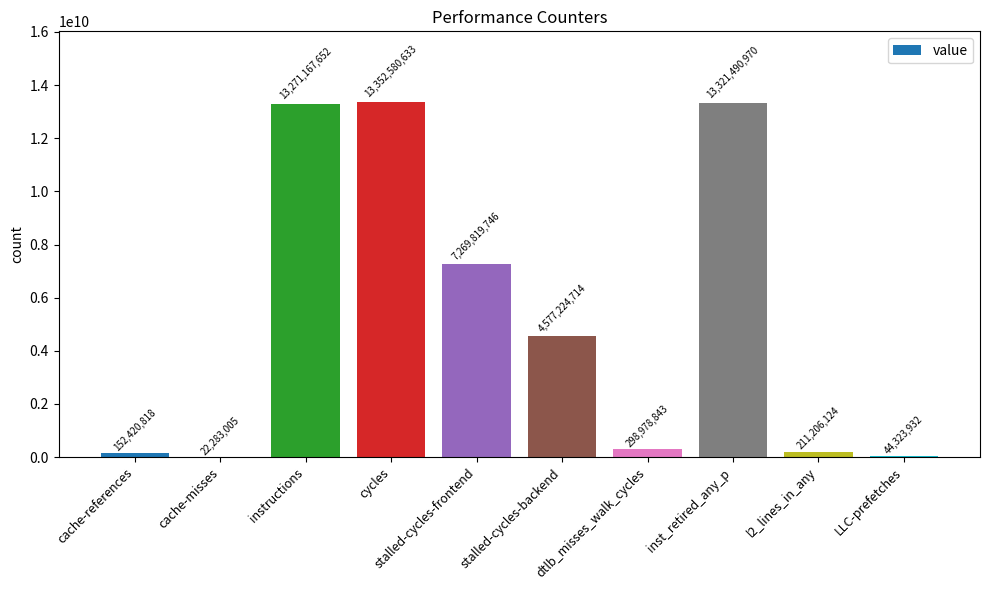

At which label is the value closest to 6687431819?

stalled-cycles-frontend